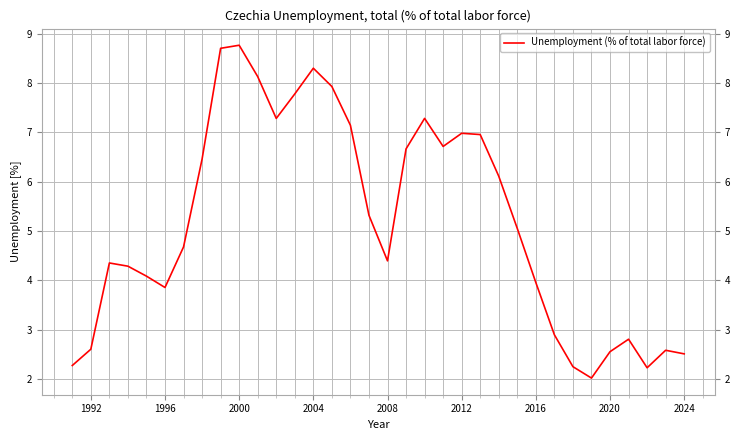

Count the number of values greater than 5.

17